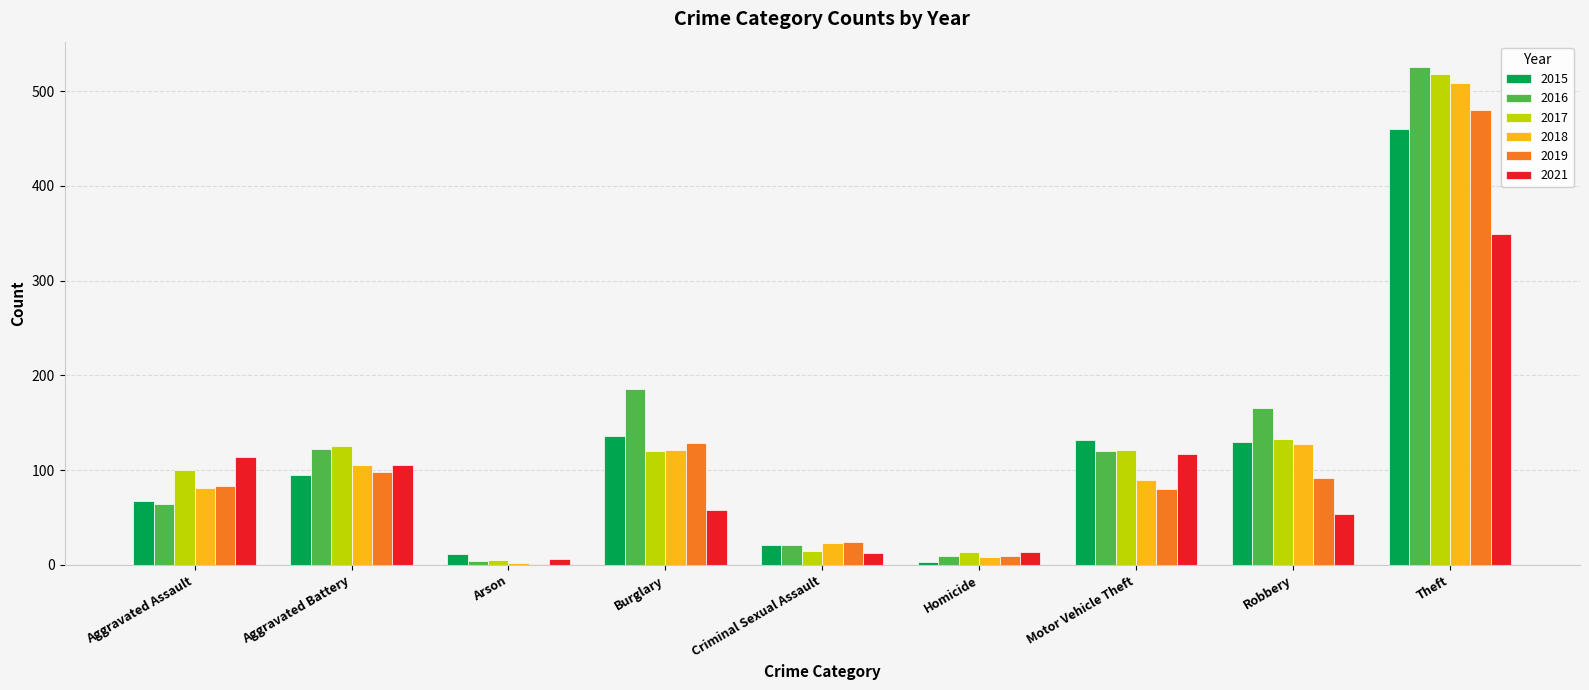

Read the 2019 value at Aggravated Battery, to the nearest 50.

100